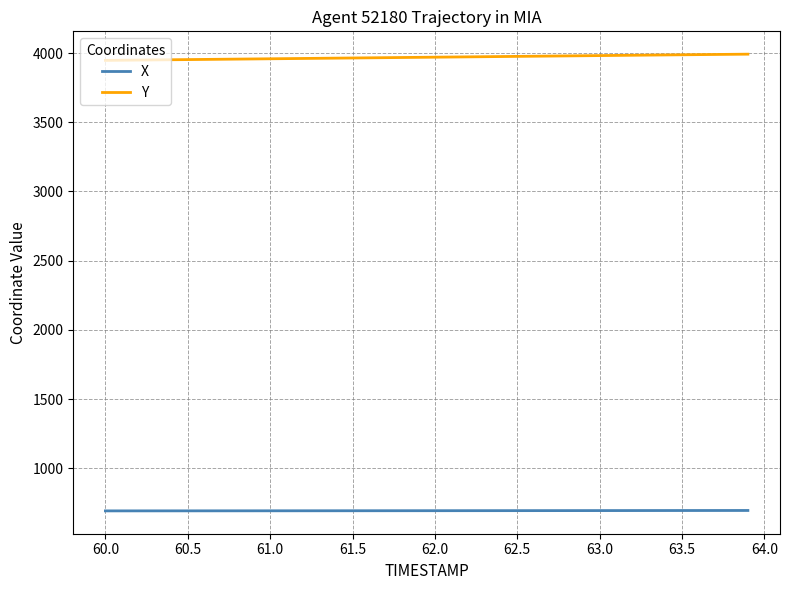

Which series has the largest total across all categories?

Y